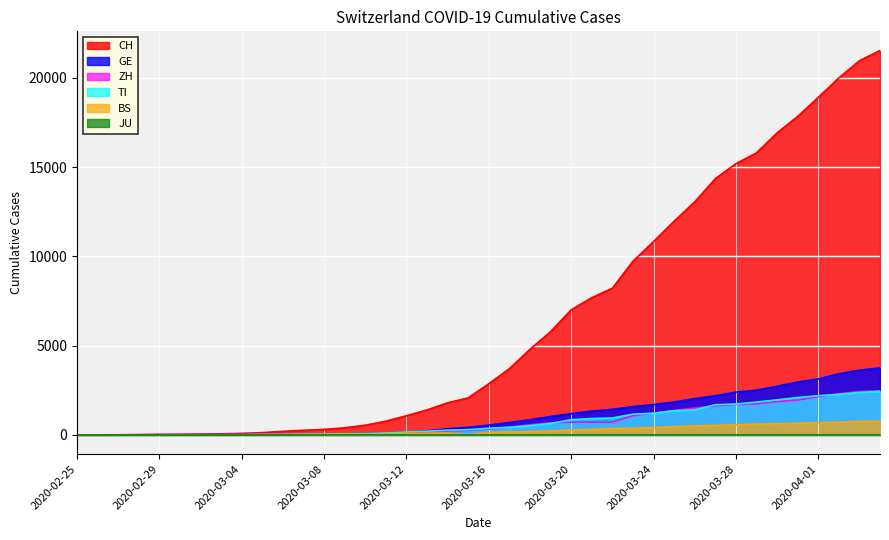

True or false: TI and ZH intersect in this chart.

True